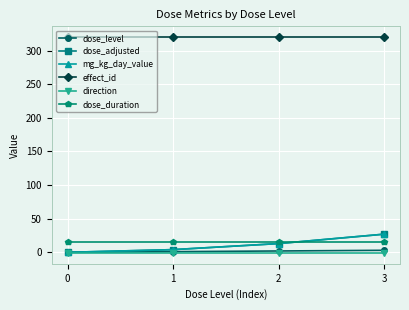

How many lines are shown in the chart?

6